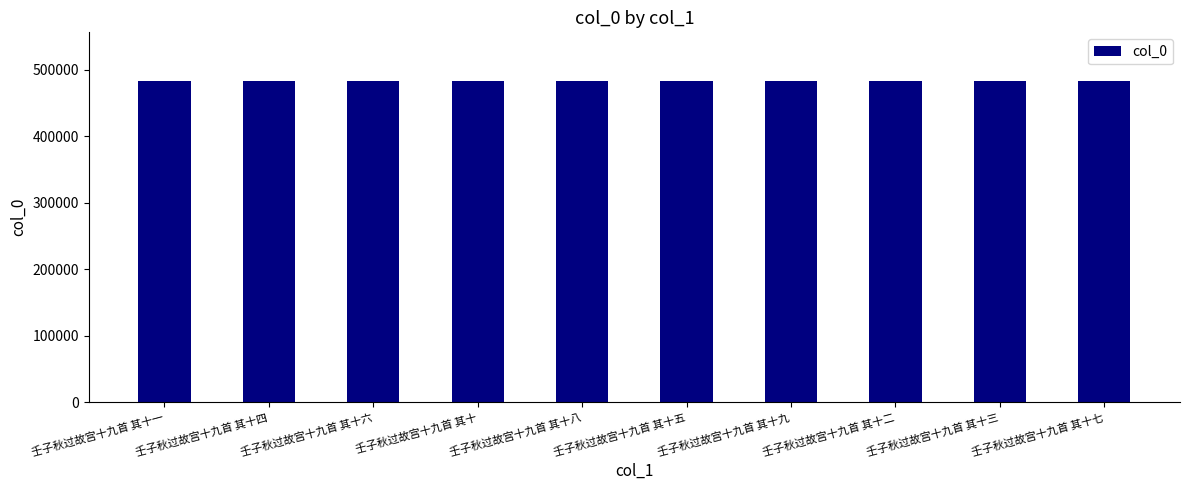

The value at 壬子秋过故宫十九首 其十六 is 311393. True or false?

False